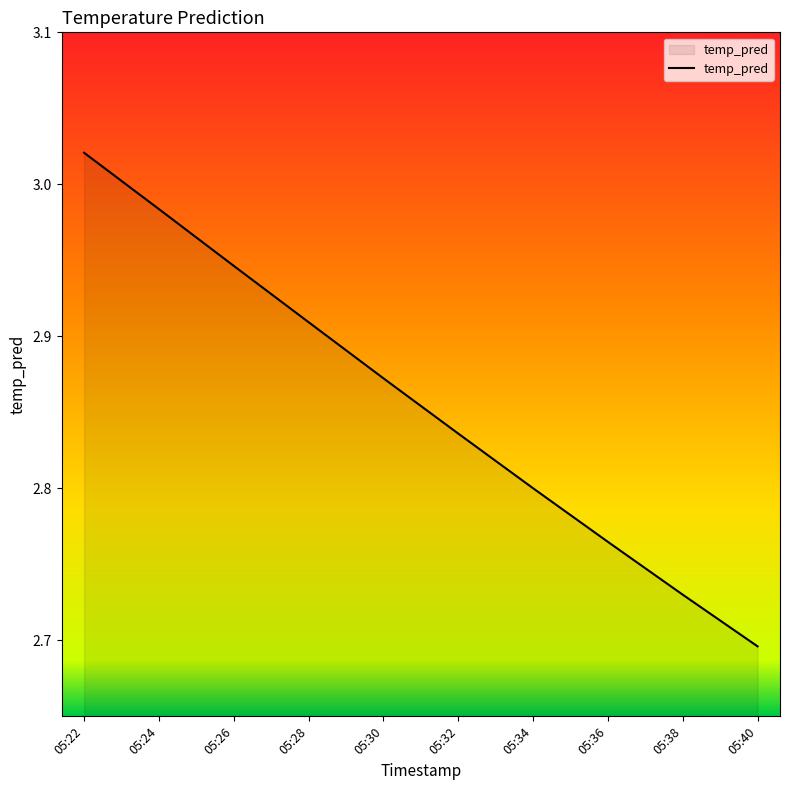

What is the difference between the maximum and minimum values?

0.3